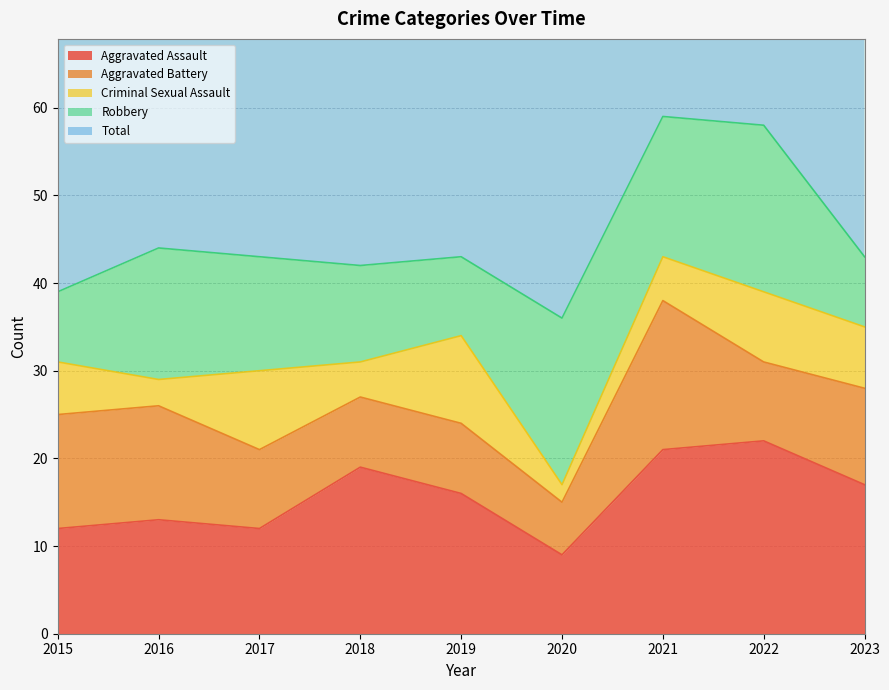

List the series in order of their peak value, lowest first.

Criminal Sexual Assault, Aggravated Battery, Robbery, Aggravated Assault, Total